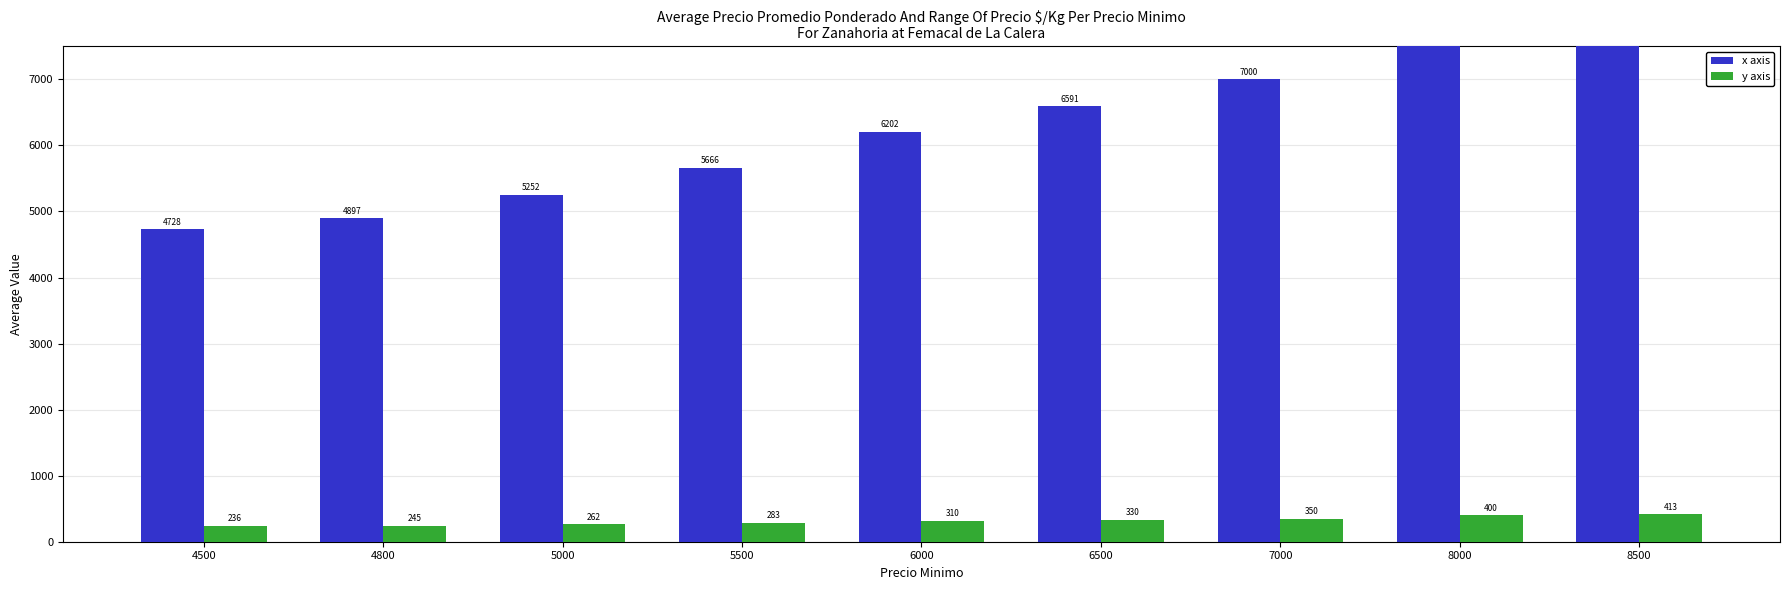

What is the sum of the x axis values at 5500 and 7000?

12666